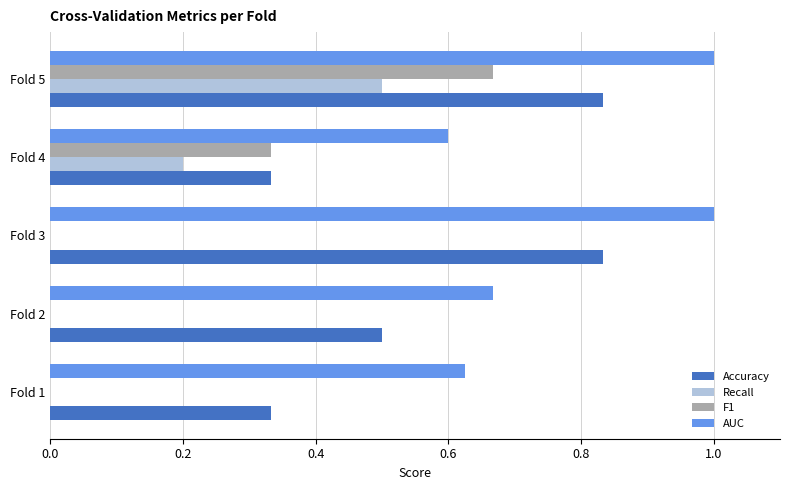

Which series changed the most between Fold 1 and Fold 4?

F1